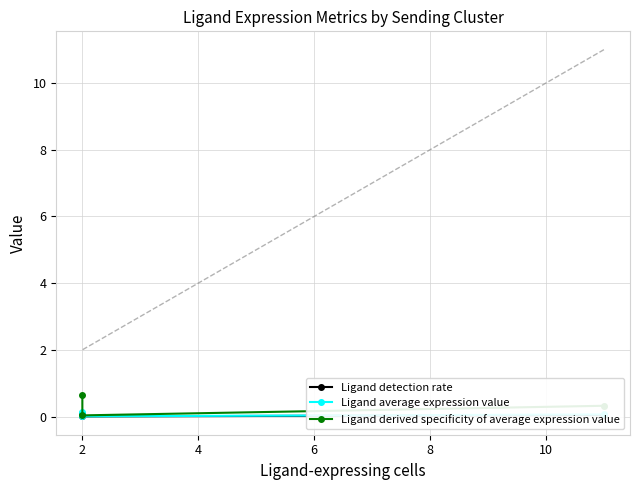

What is the difference between the Ligand average expression value values at 2 and 4?

0.1